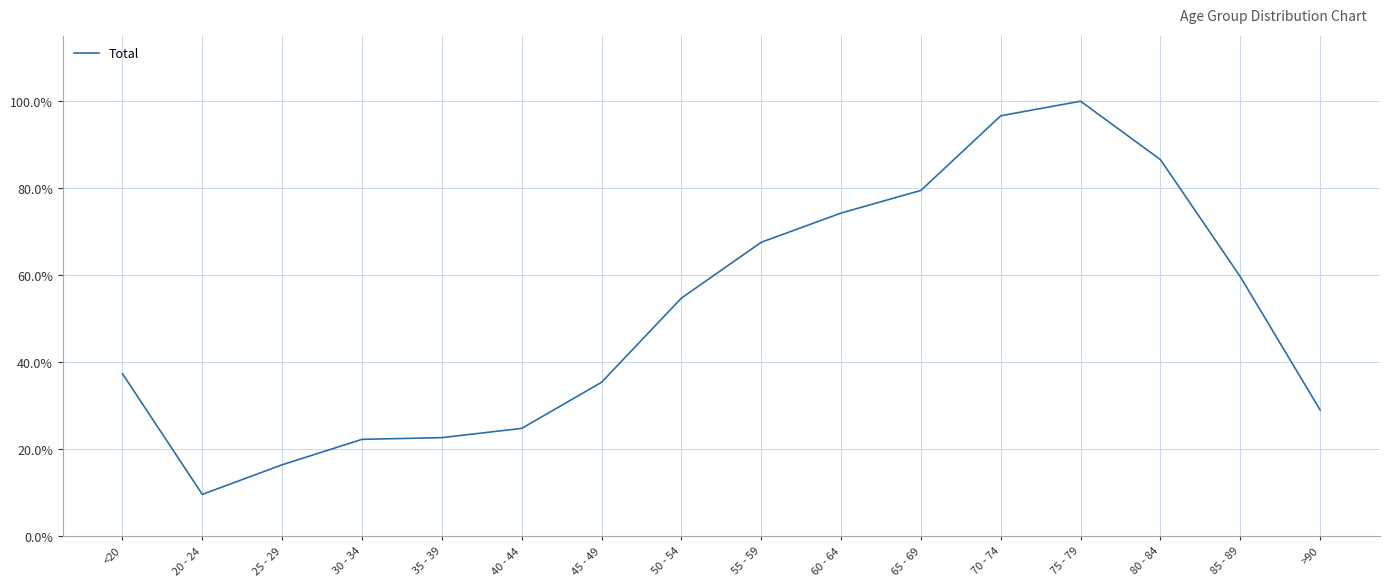

Does the chart have visible grid lines?

Yes